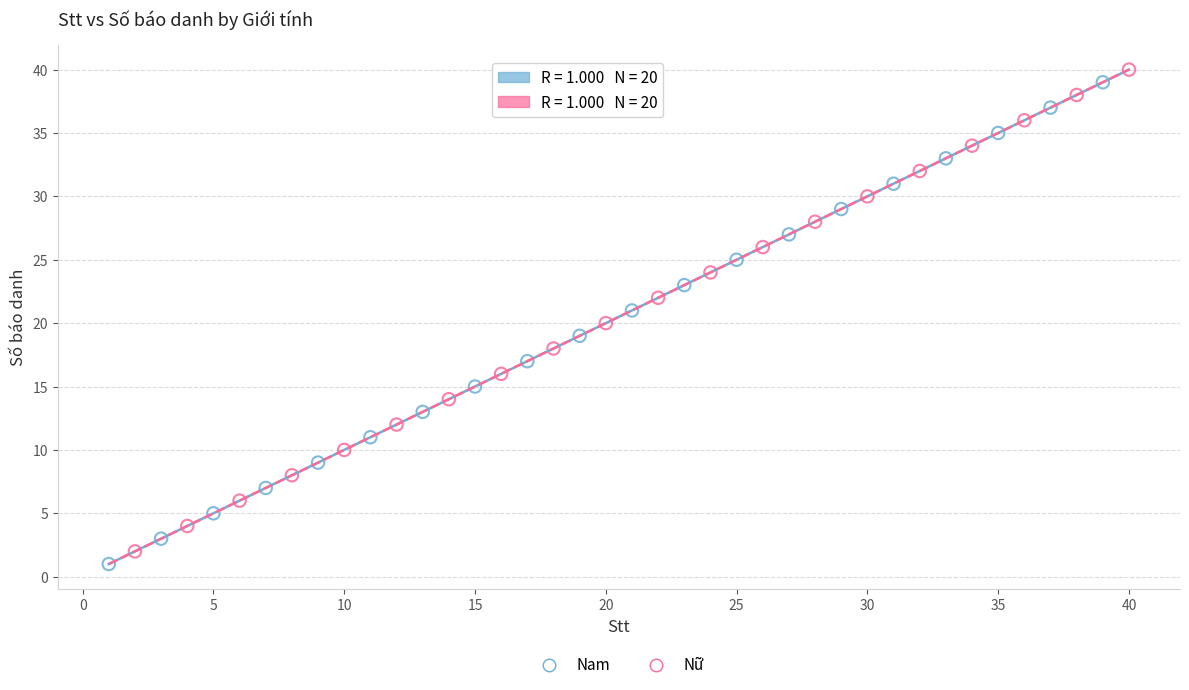

What are all the series names shown in the legend?

Nam, Nữ